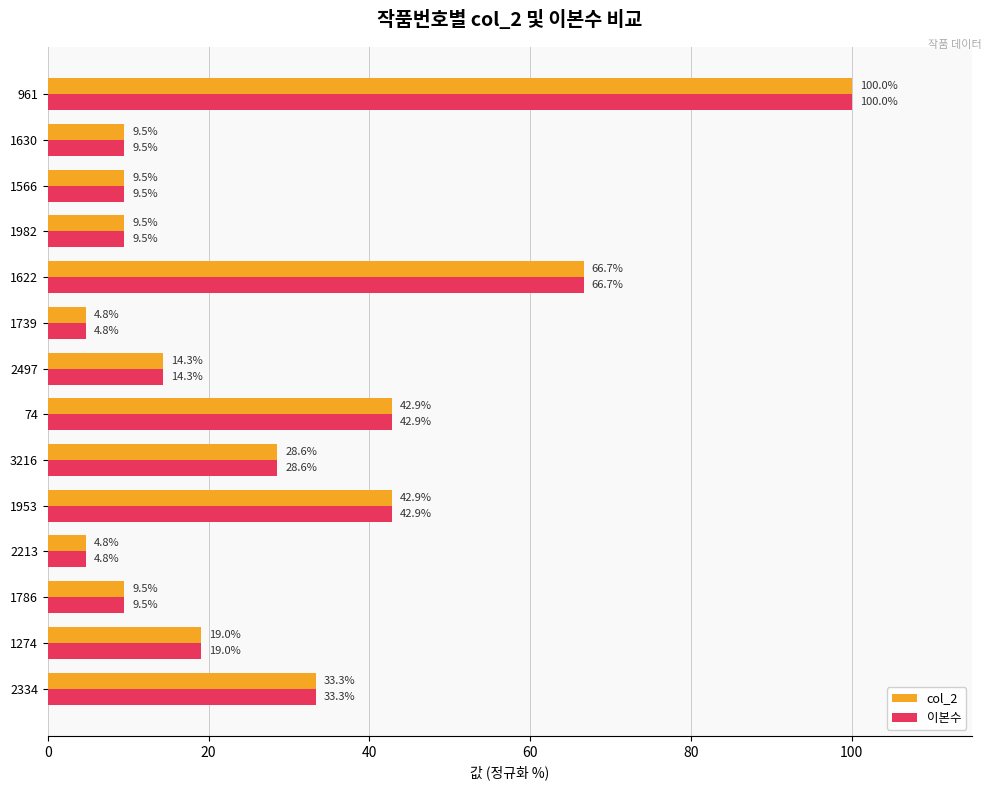

How many data points in col_2 are above 19?

7